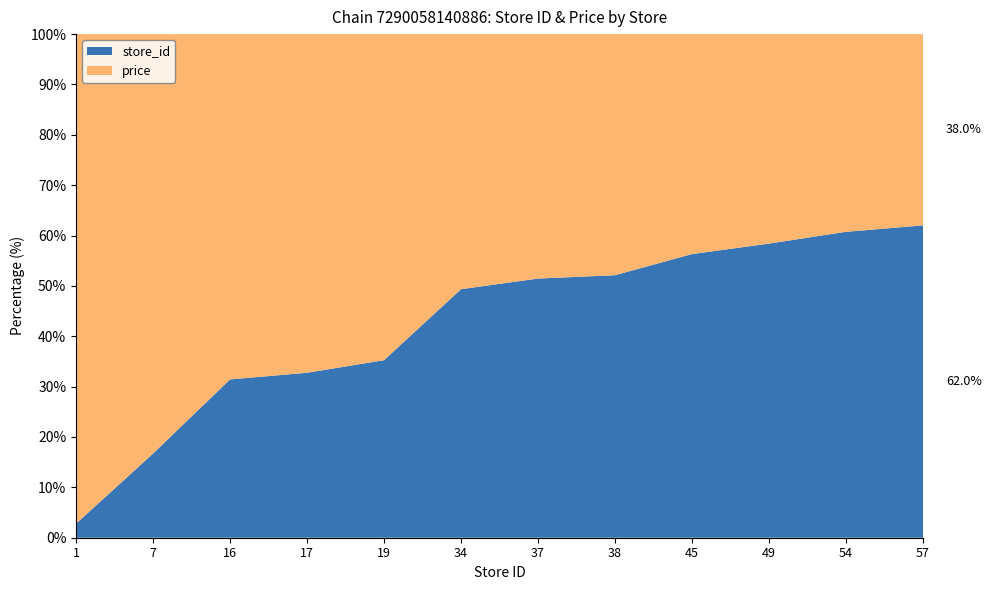

Reading left to right, list all the values displayed in this chart.

store_id: 1=1.0	7=7.0	16=16.0	17=17.0	19=19.0	34=34.0	37=37.0	38=38.0	45=45.0	49=49.0	54=54.0	57=57.0
price: 1=34.9	7=34.9	16=34.9	17=34.9	19=34.9	34=34.9	37=34.9	38=34.9	45=34.9	49=34.9	54=34.9	57=34.9